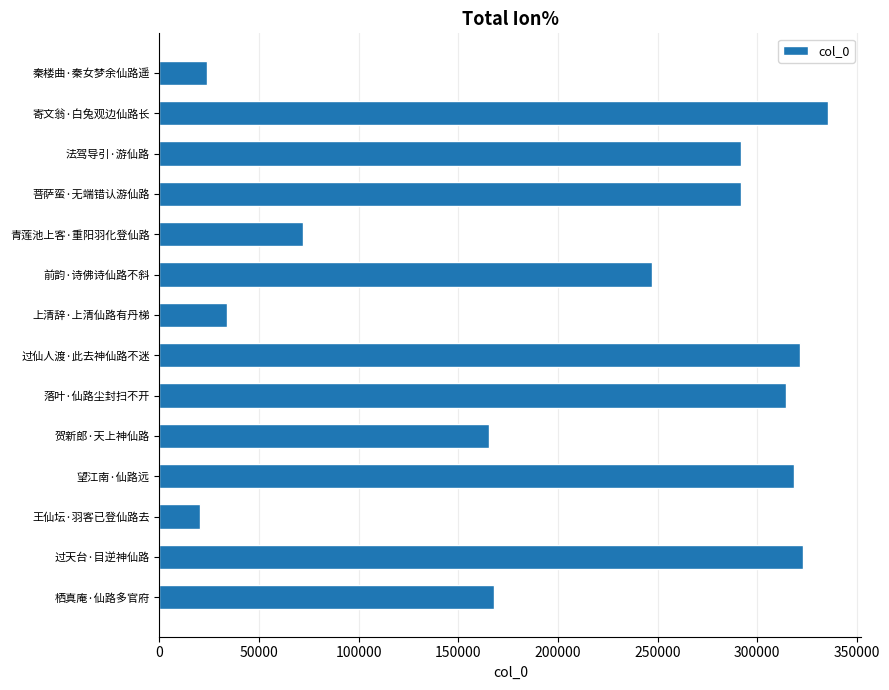

What is the difference between the second highest and second lowest values?

299140